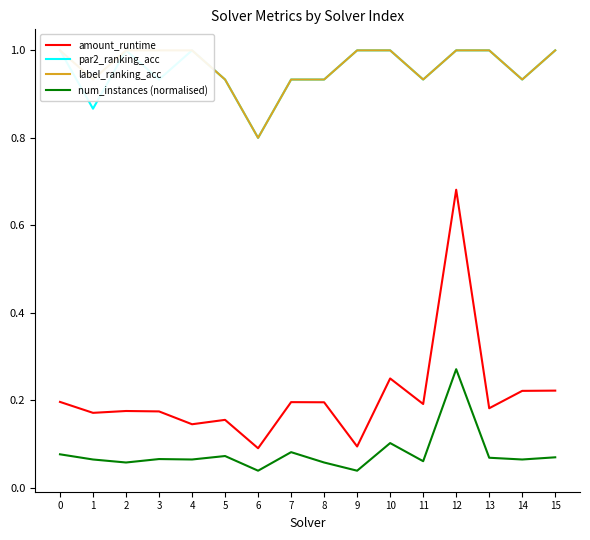

How many num_instances (normalised) values are between 0 and 1?

16